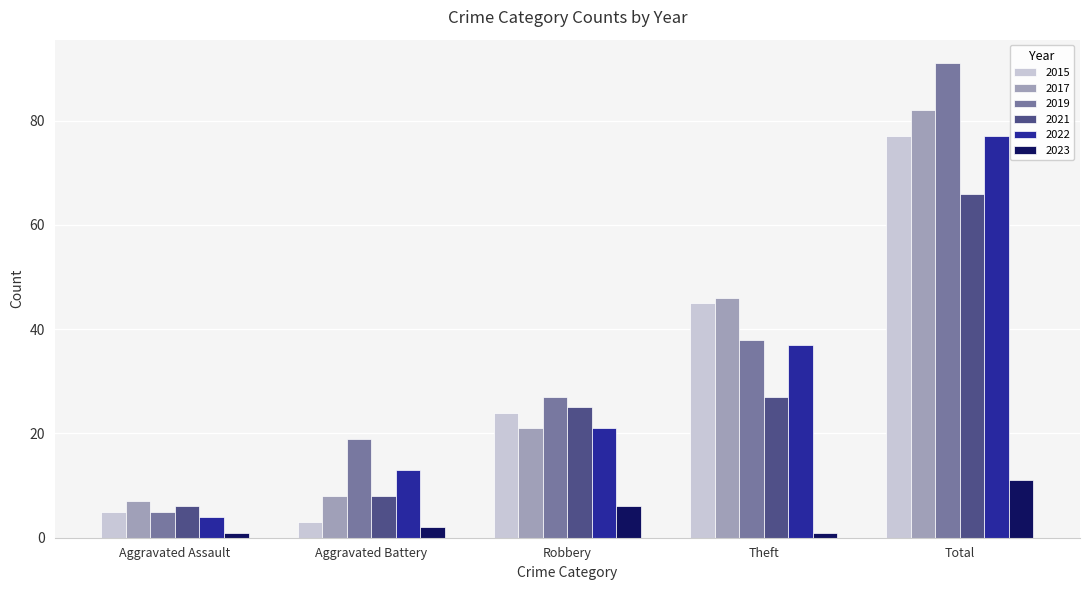

Which series has the largest range (max minus min)?

2019